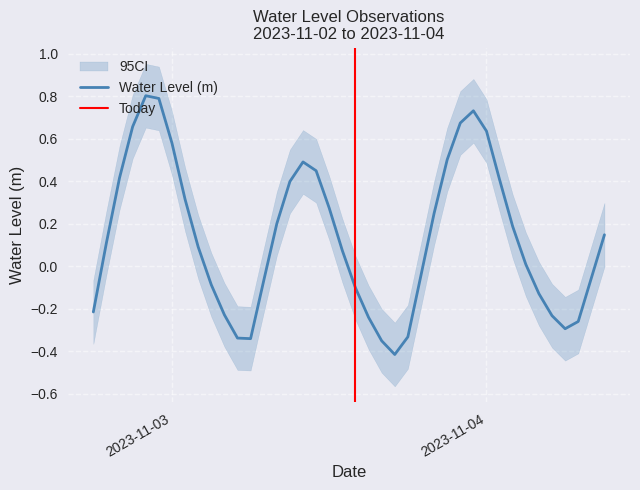

True or false: the data shows 0.1 at 2023-11-03 11:00:00.

False